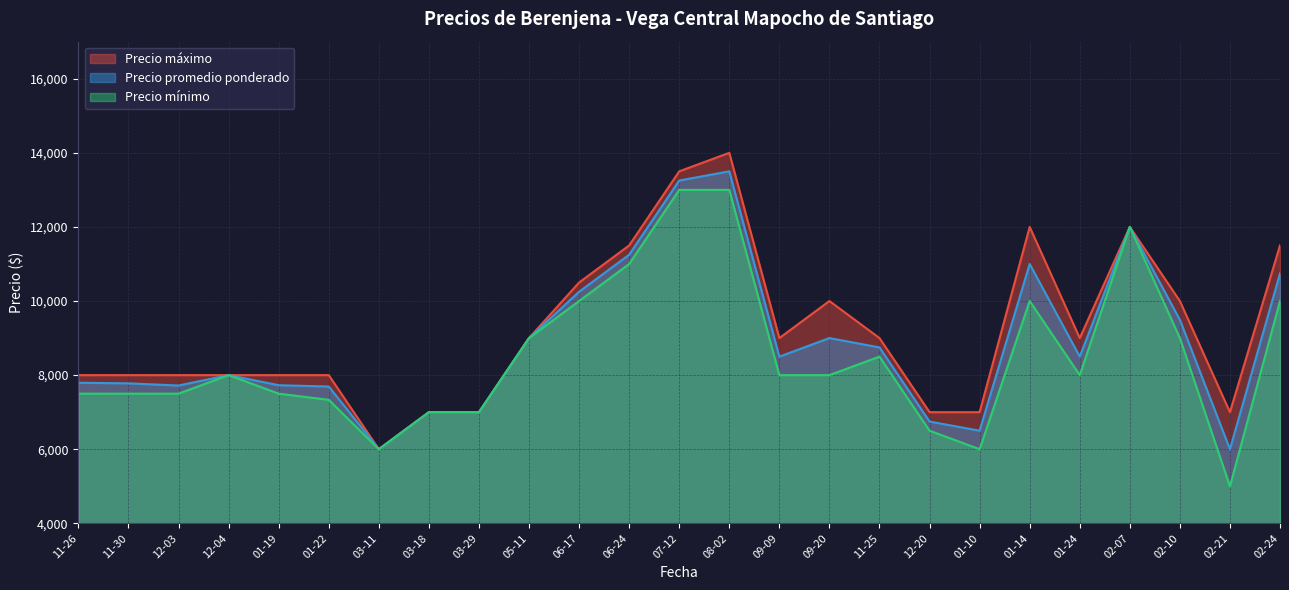

What are all the series names shown in the legend?

Precio máximo, Precio promedio ponderado, Precio mínimo